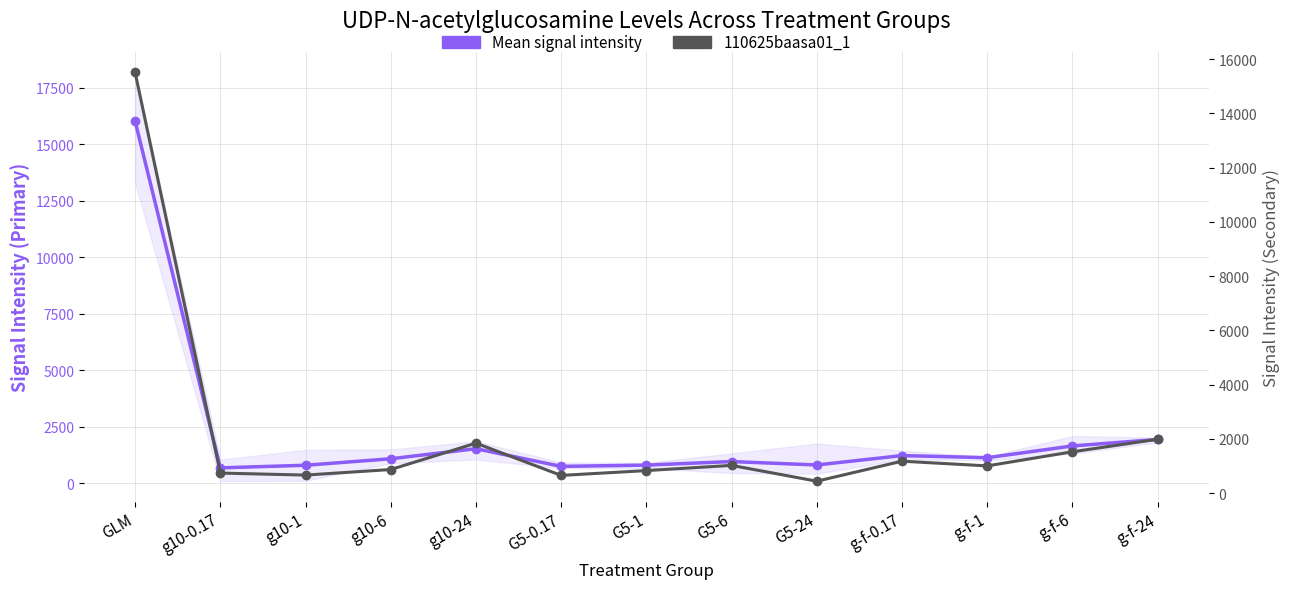

How many interior local peaks does the Mean signal intensity series have?

3